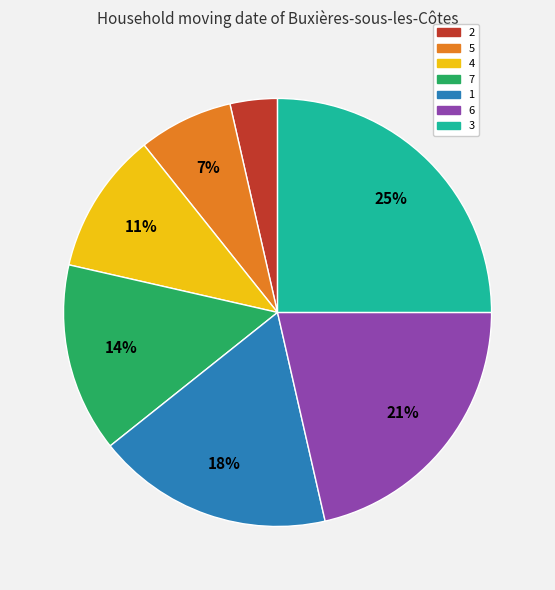

To the nearest percent, what is the difference between the 2 and 3 slice percentages?

21%